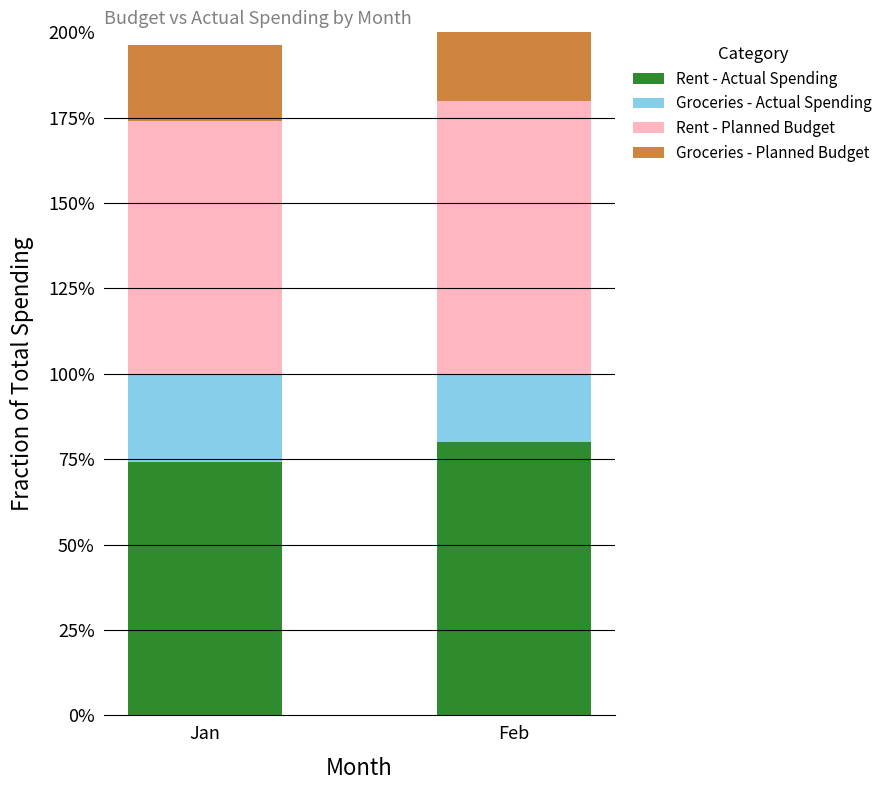

How many data points in Groceries - Planned Budget are less than 24?

1